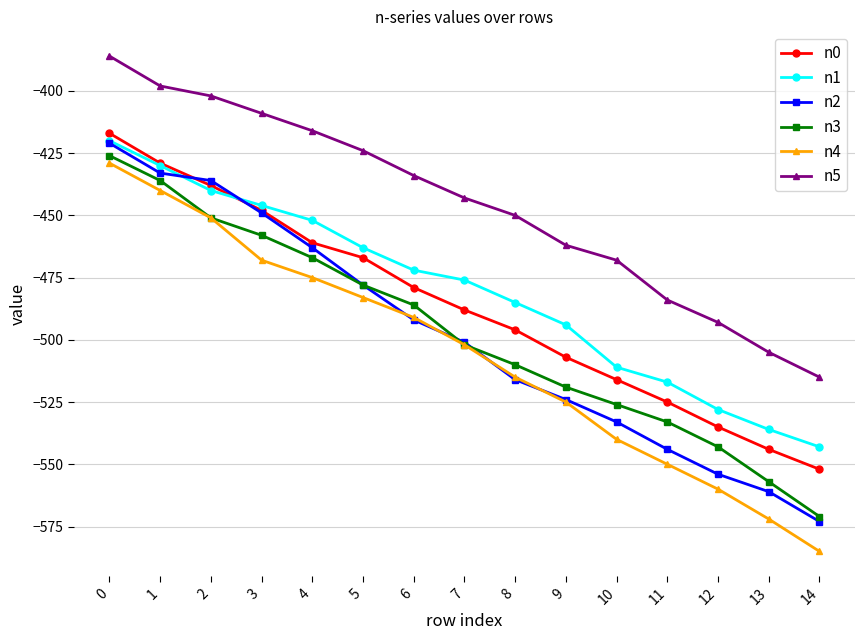

What is the approximate value of n2 at 11?

-544